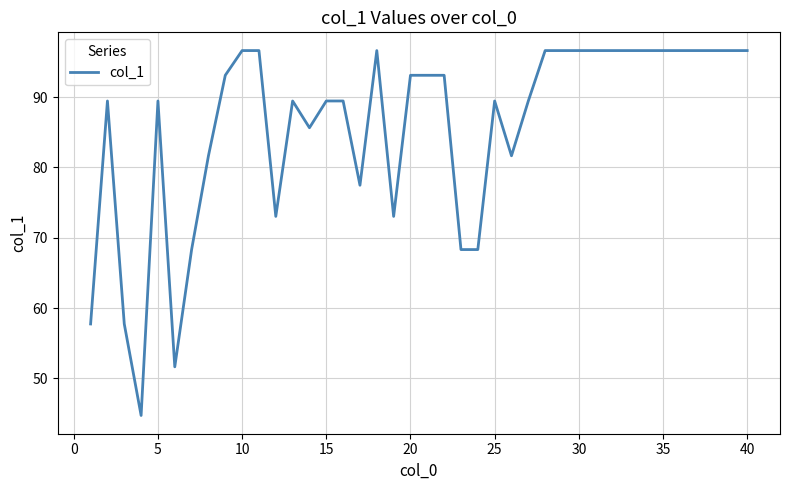

What is the difference between the maximum and minimum values?

51.9